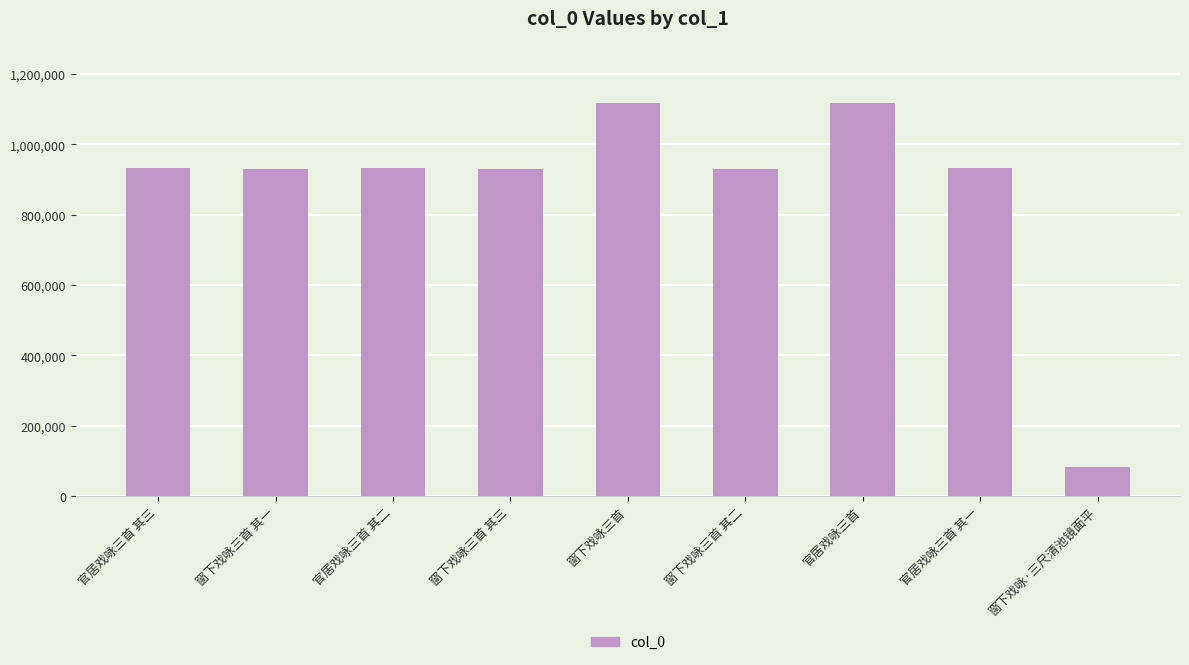

Is it true that the value at 官居戏咏三首 其二 is 932576?

True